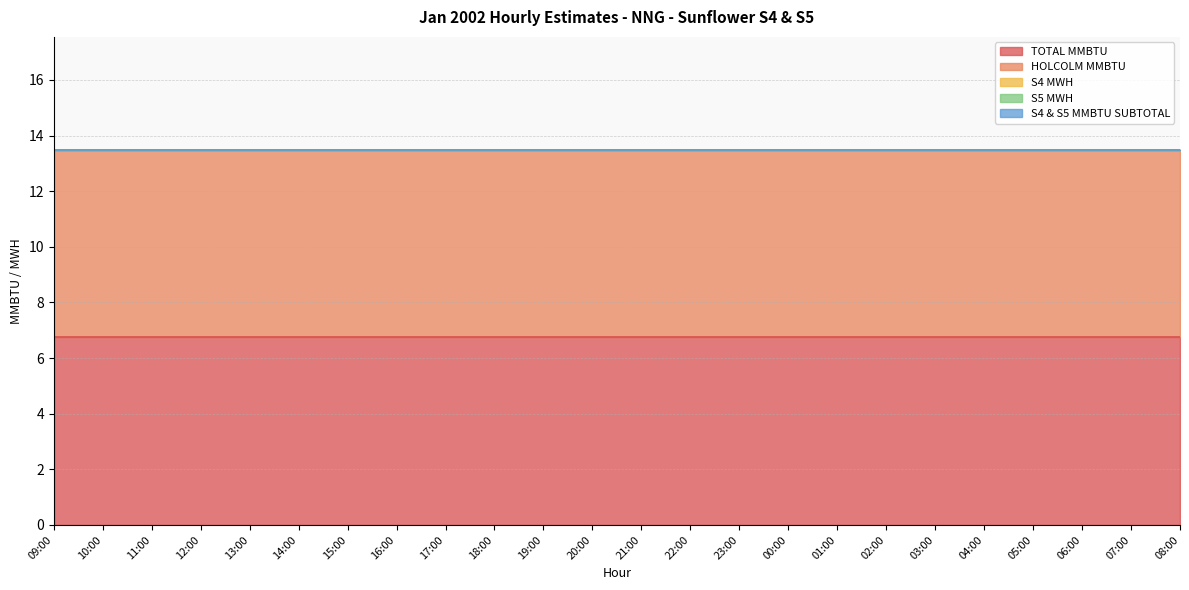

At how many categories does at least one series exceed 3?

24